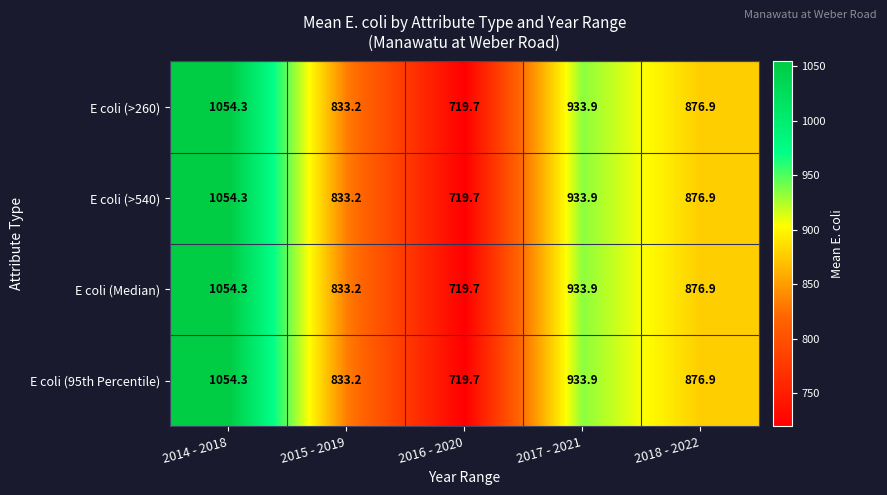

Count the number of data series in this chart.

4